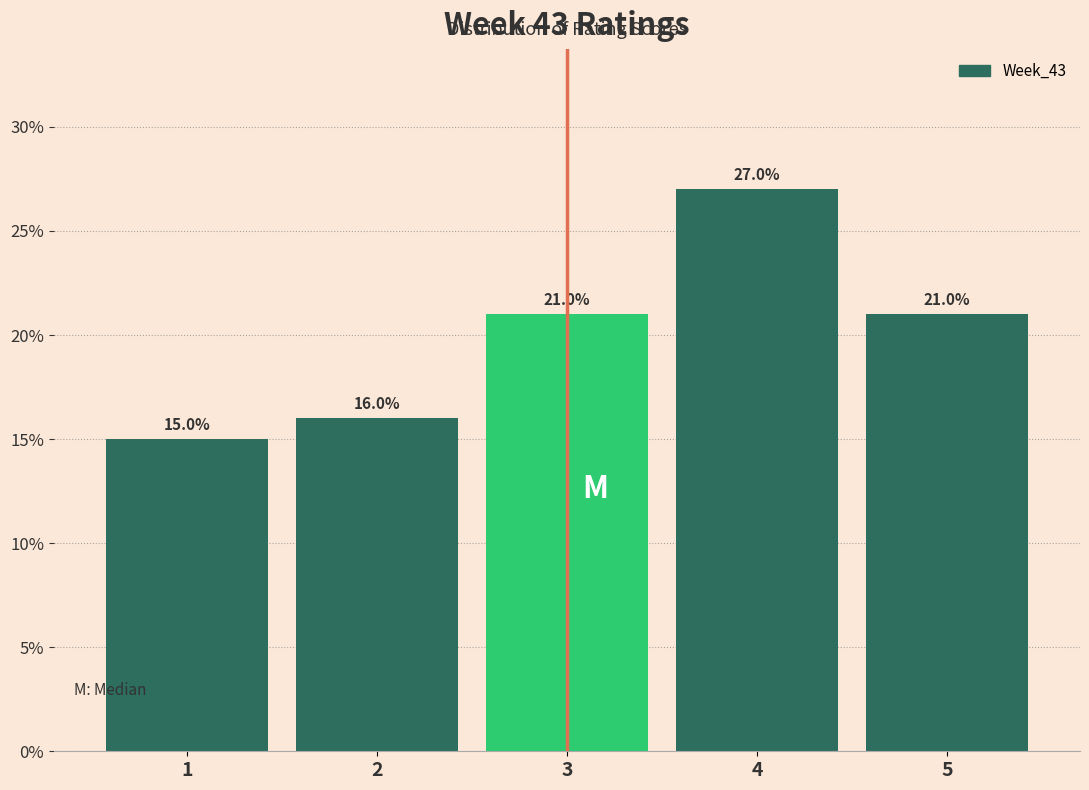

Reading left to right, extract all data points from this chart.

15	16	21	27	21